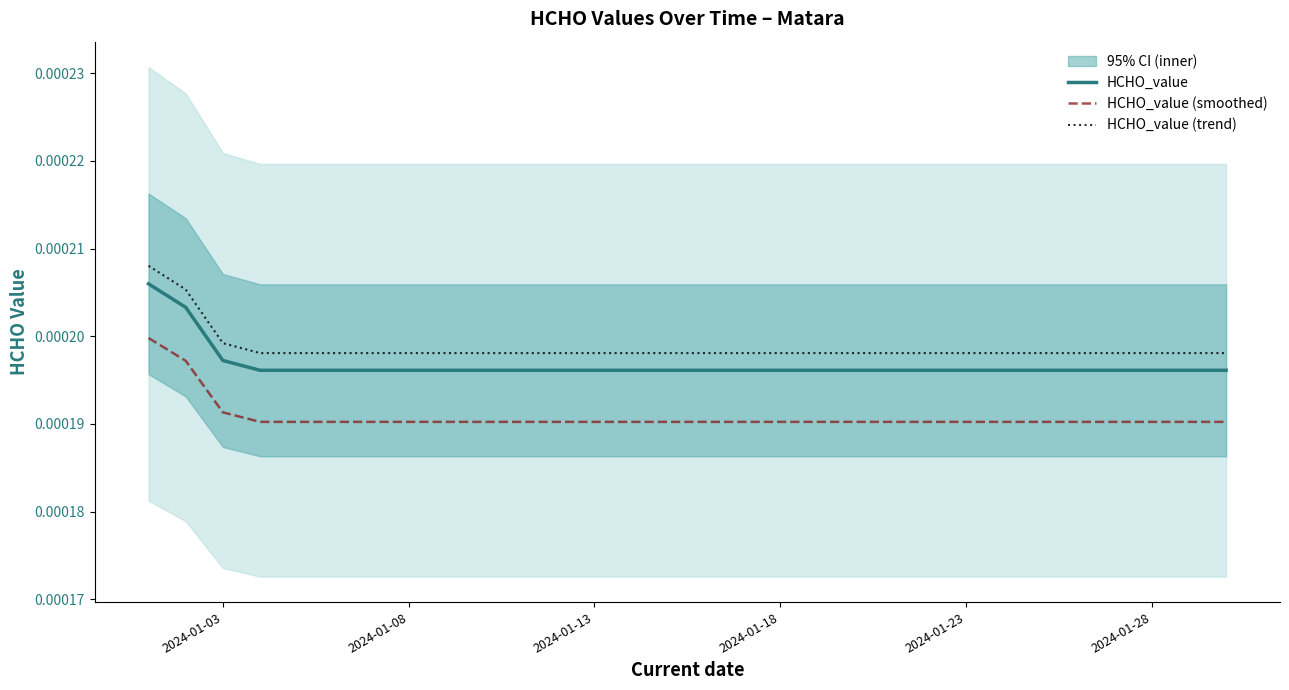

True or false: HCHO_value and HCHO_value (smoothed) cross at least once.

False